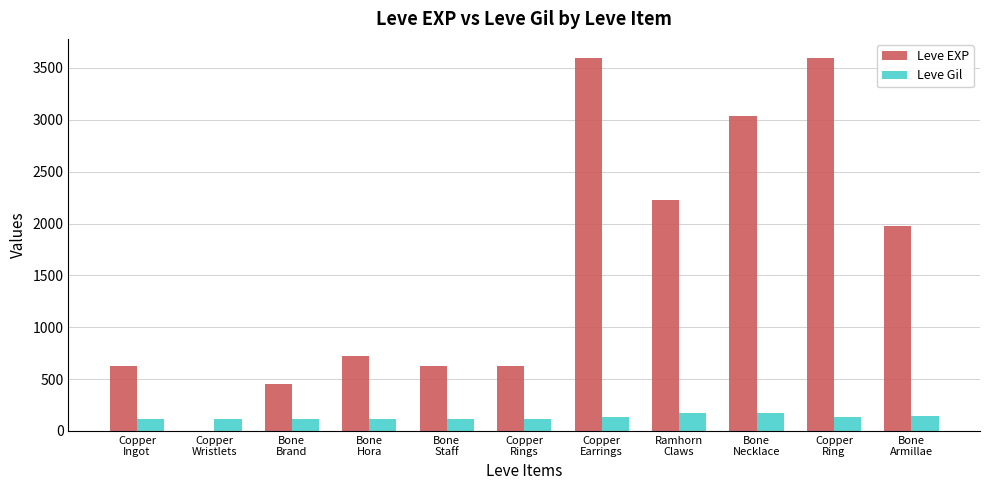

What is the highest value of the Leve Gil series?

170